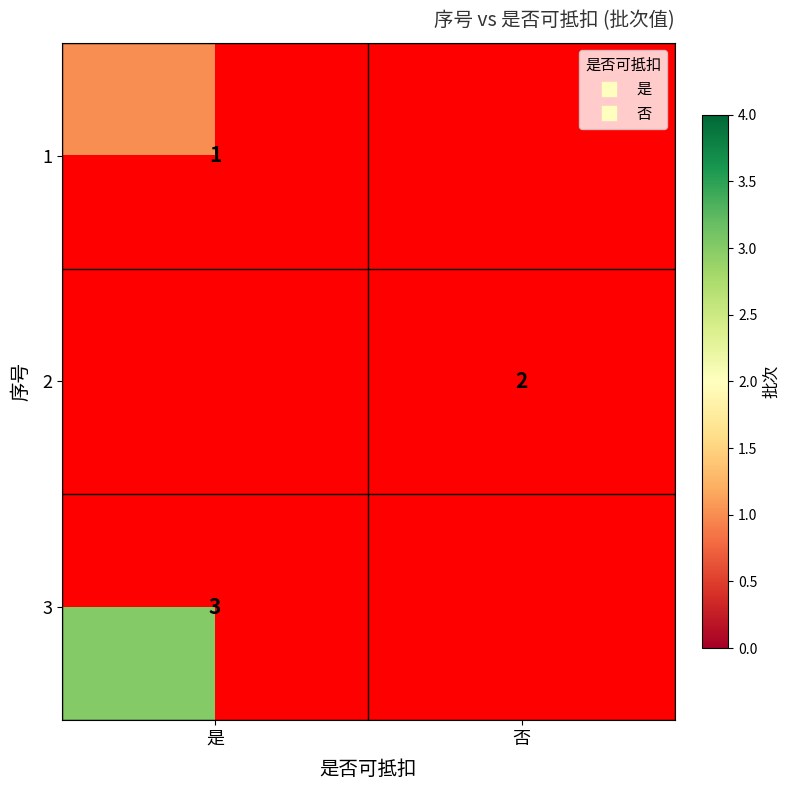

What is the greatest value displayed?

3.0